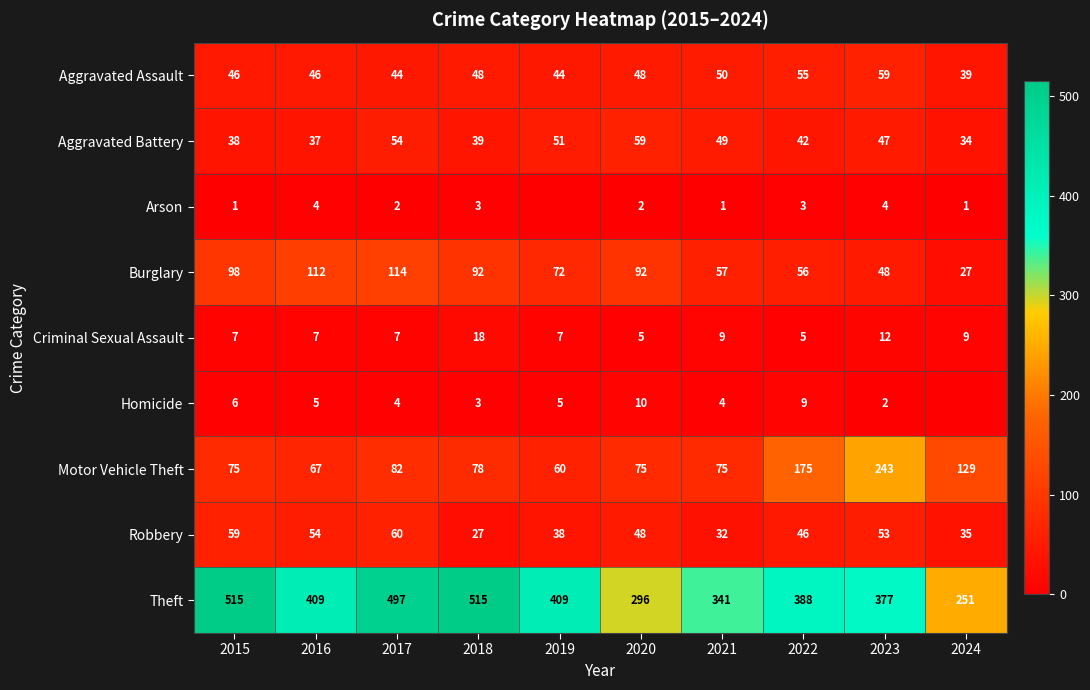

Where is Arson nearest to the value 2?

2017